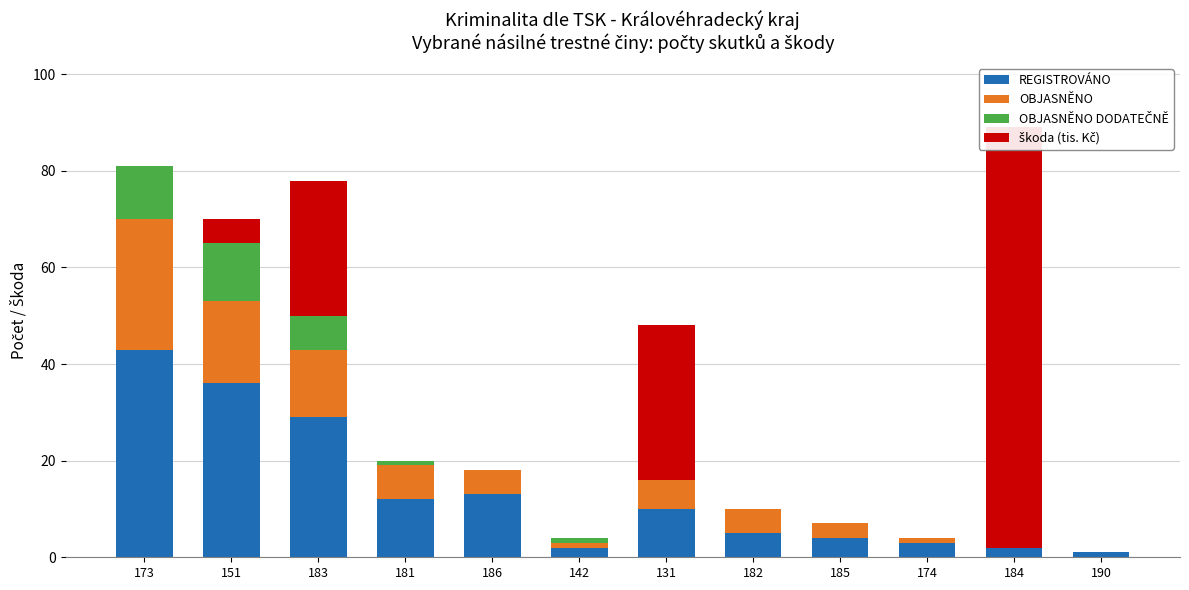

The OBJASNĚNO series shows 14 at 183. True or false?

True